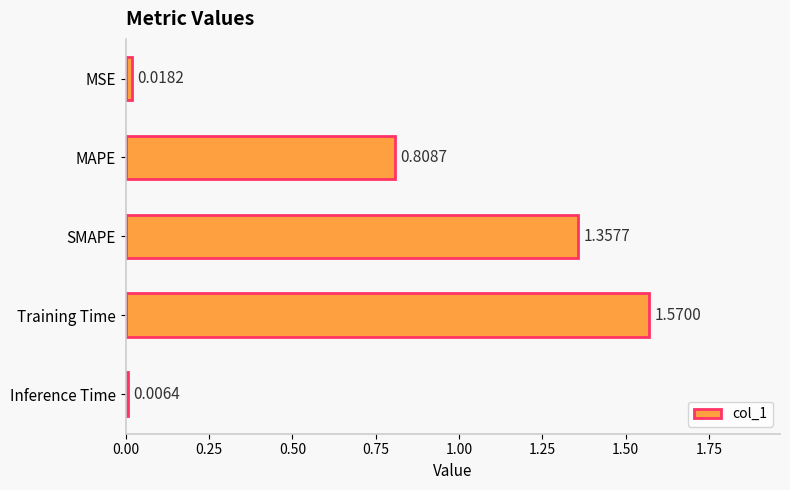

Rank the categories by value from lowest to highest.

Inference Time, MSE, MAPE, SMAPE, Training Time